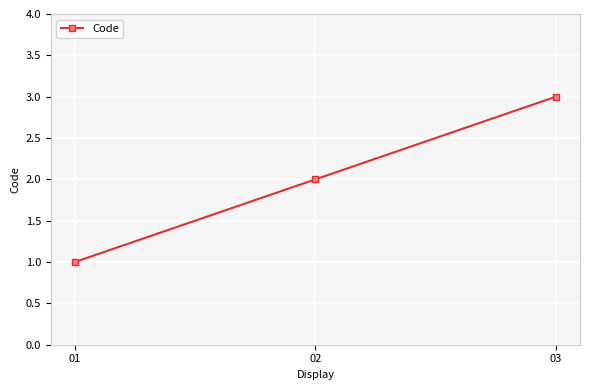

List the labels in order of value, largest first.

03, 02, 01